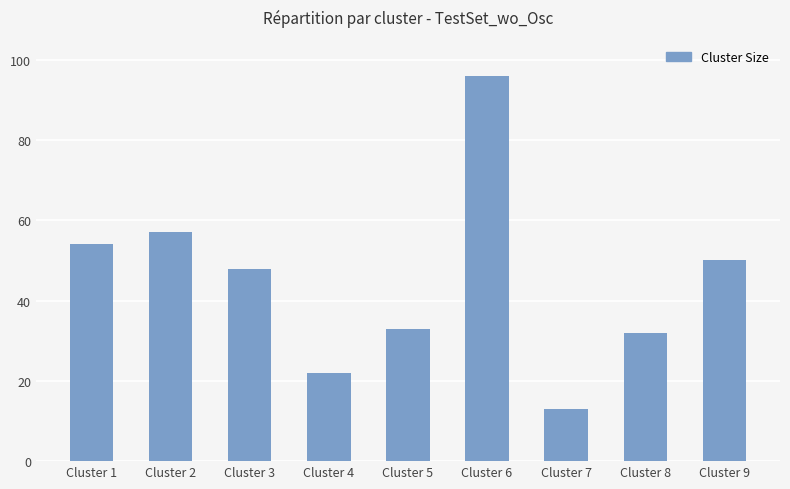

What is the smallest value displayed?

13